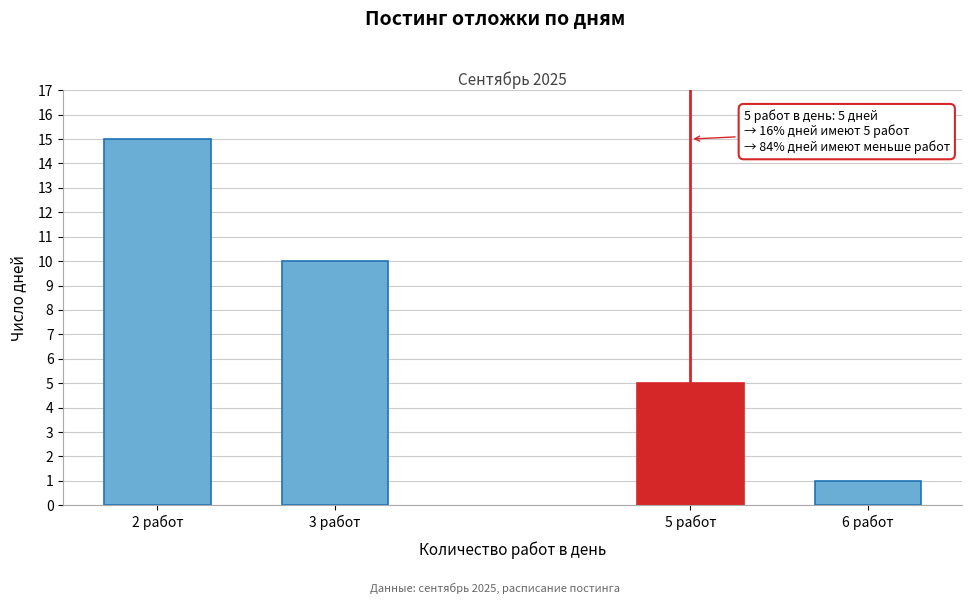

Reading left to right, what are all the values shown in this chart?

2 работ=15	3 работ=10	5 работ=5	6 работ=1